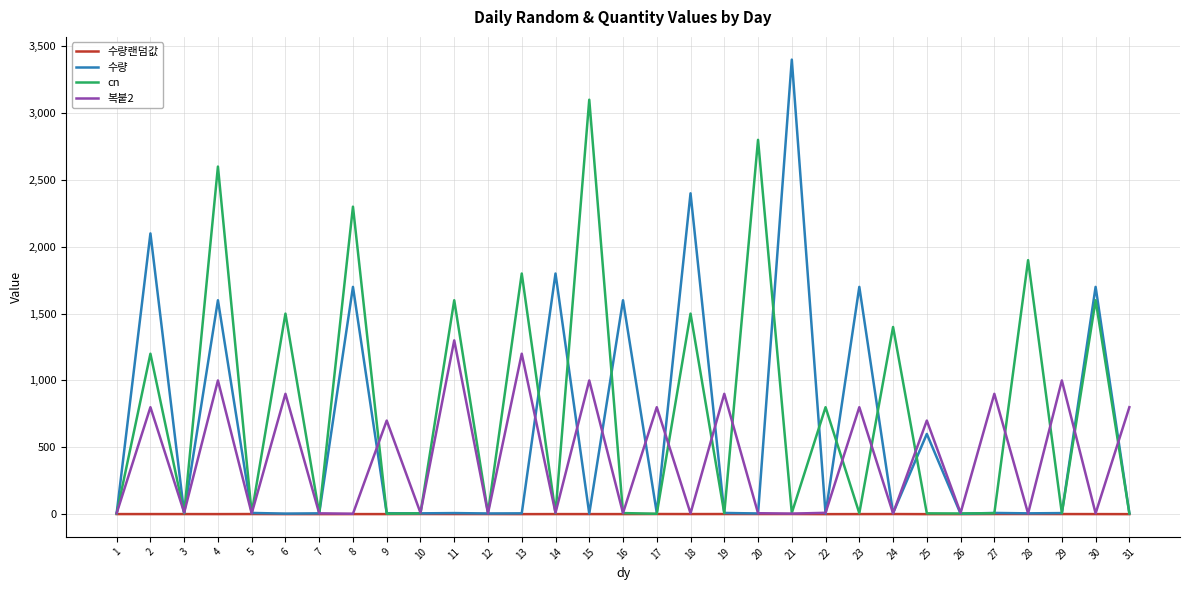

Between 5 and 9, which series saw the biggest shift?

복붙2